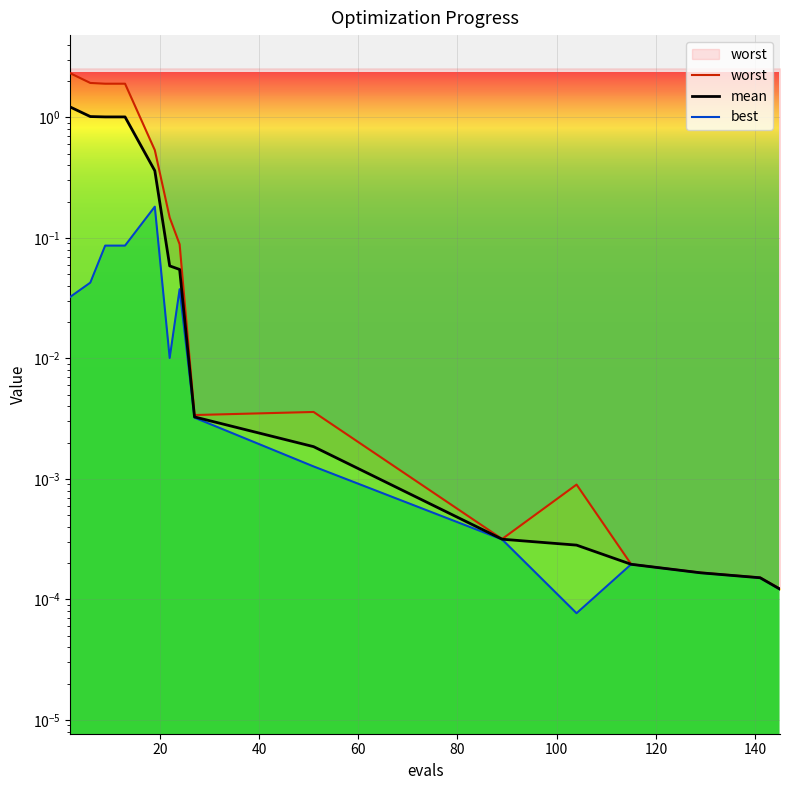

In worst, how many points are higher than both neighbors (excluding endpoints)?

2